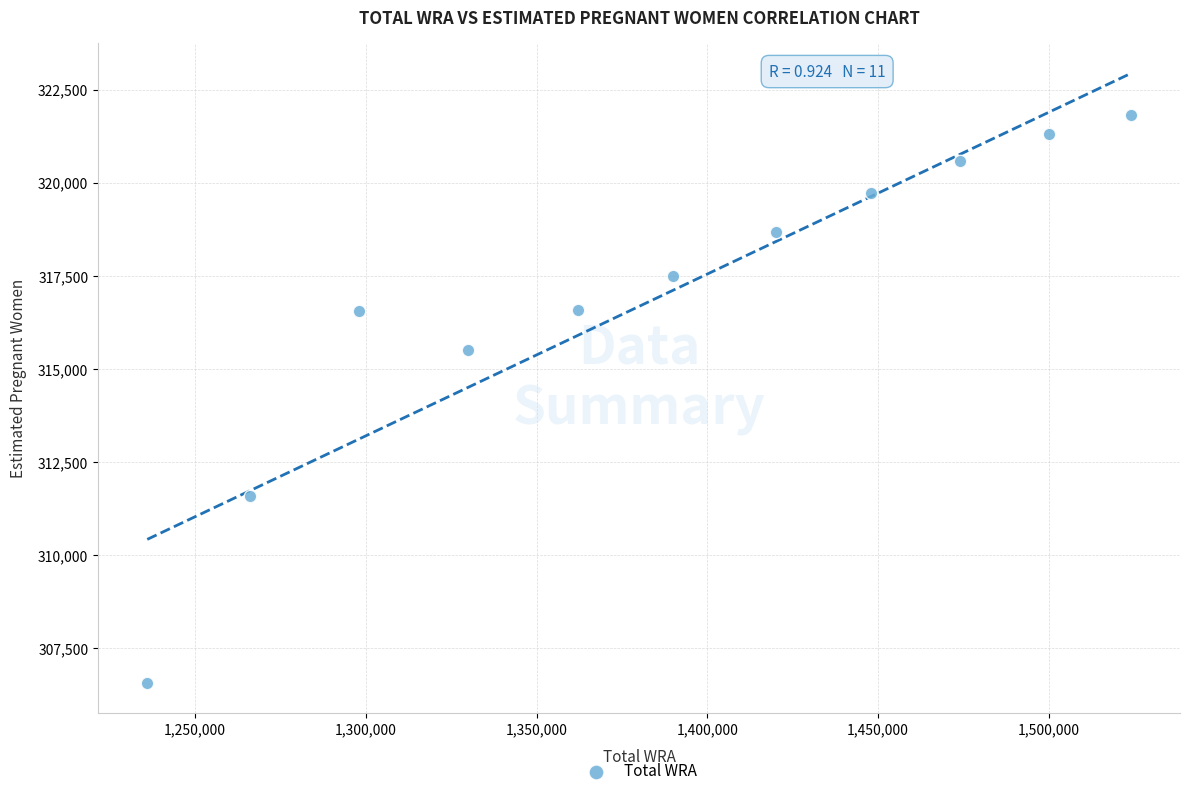

What is the range of X values (max minus min)?

288000.0